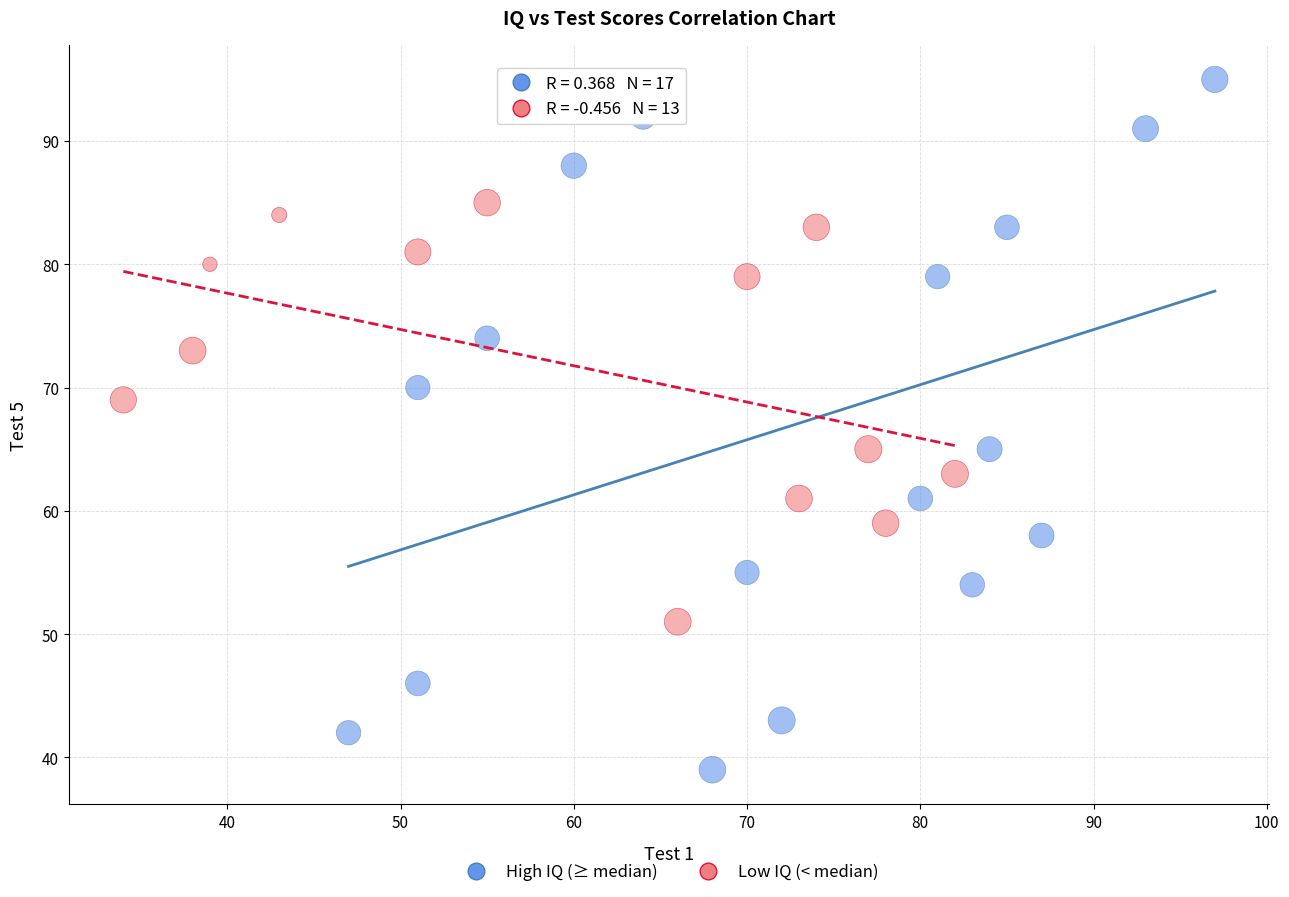

Which series reaches the maximum Y coordinate?

High IQ (≥ median)